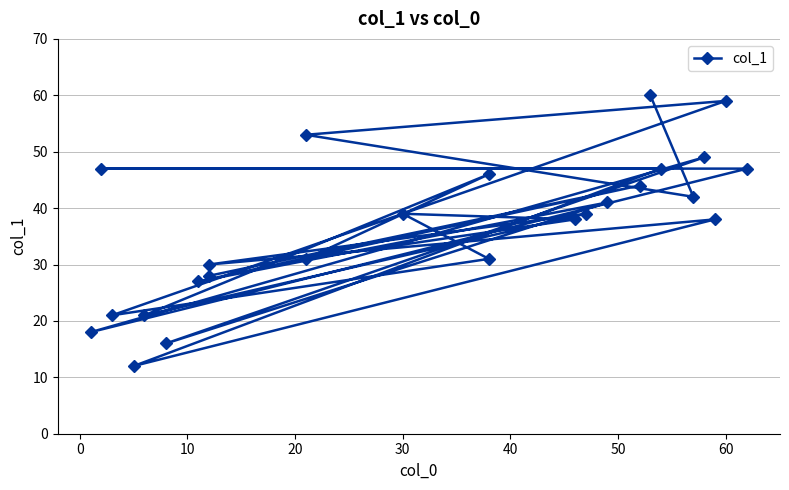

What is the smallest value displayed?

12